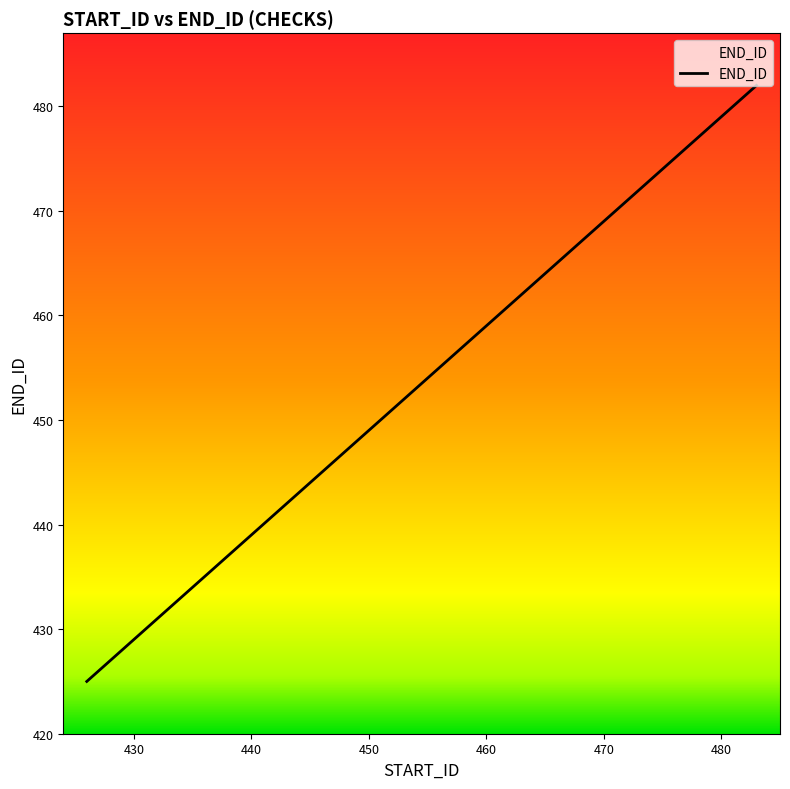

What is the greatest value displayed?

482